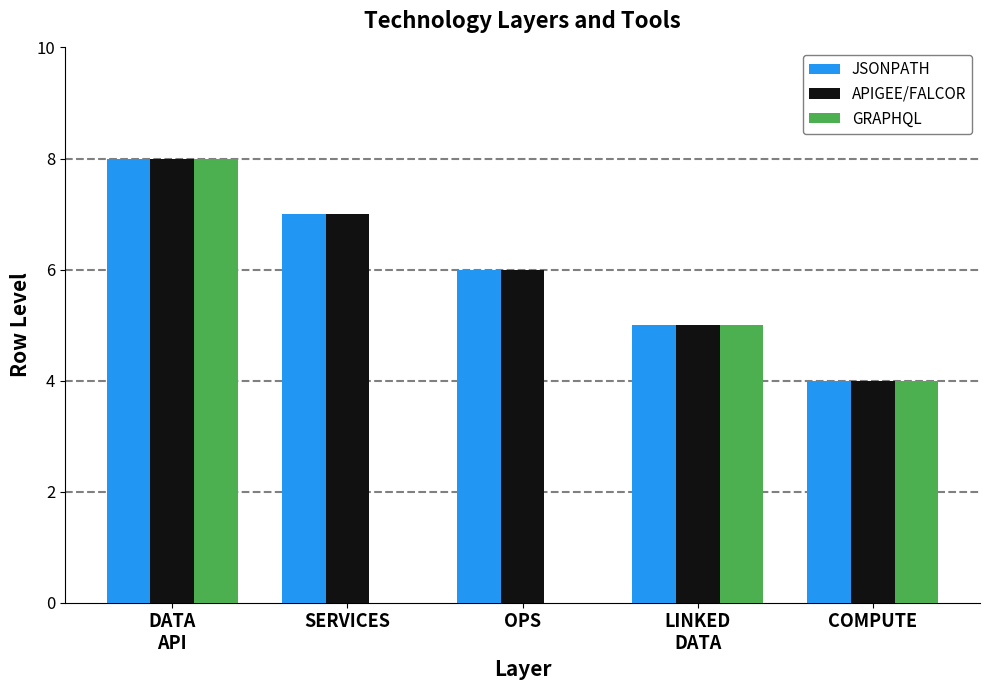

What is the total value across all series at LINKED
DATA?

15